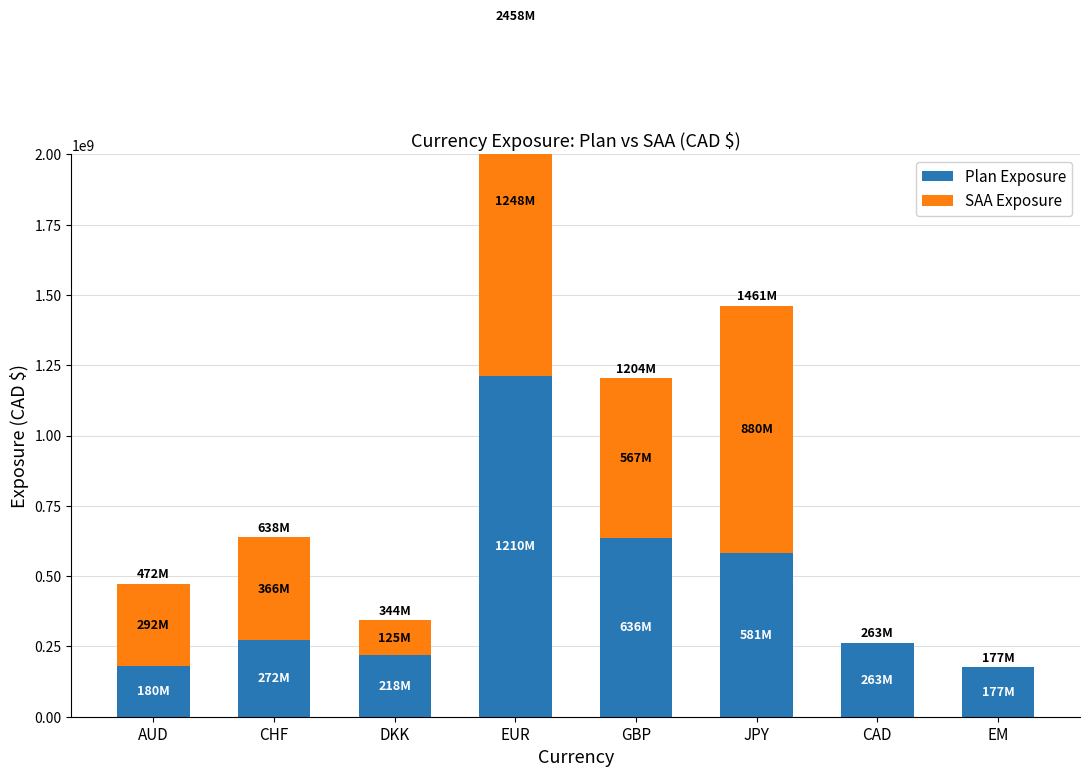

At which label does Plan Exposure first exceed 272215238?

CHF